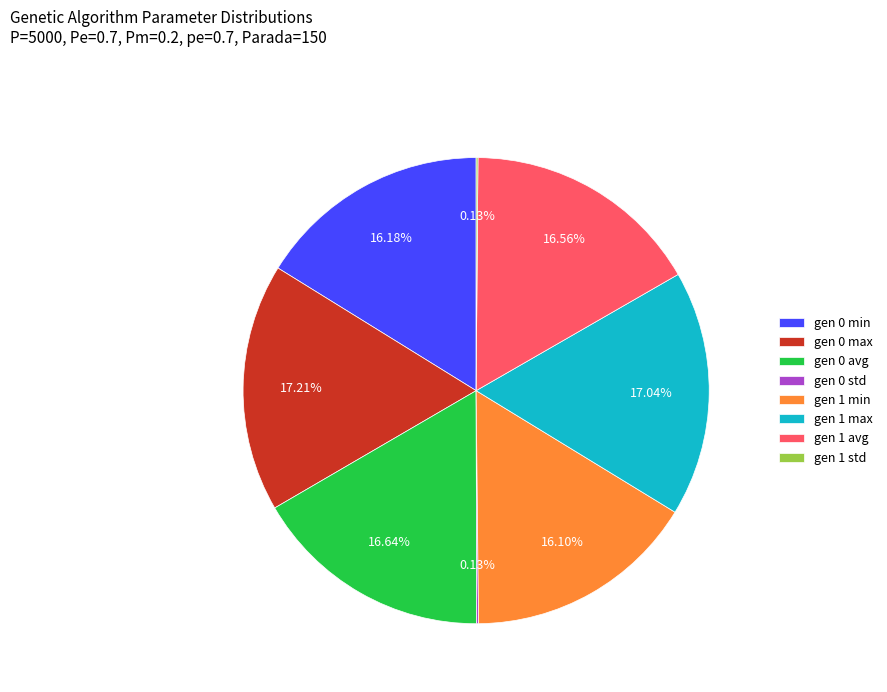

Does gen 0 max represent more than half of the total?

No